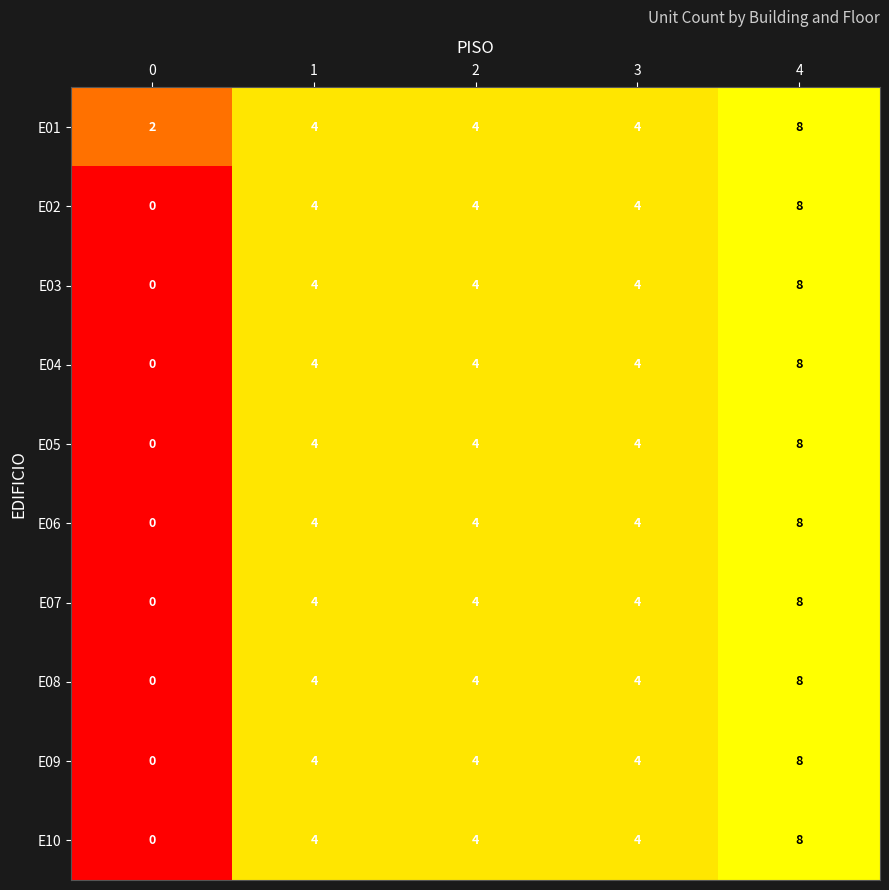

What is the sum of the E02 values at 2 and 3?

8